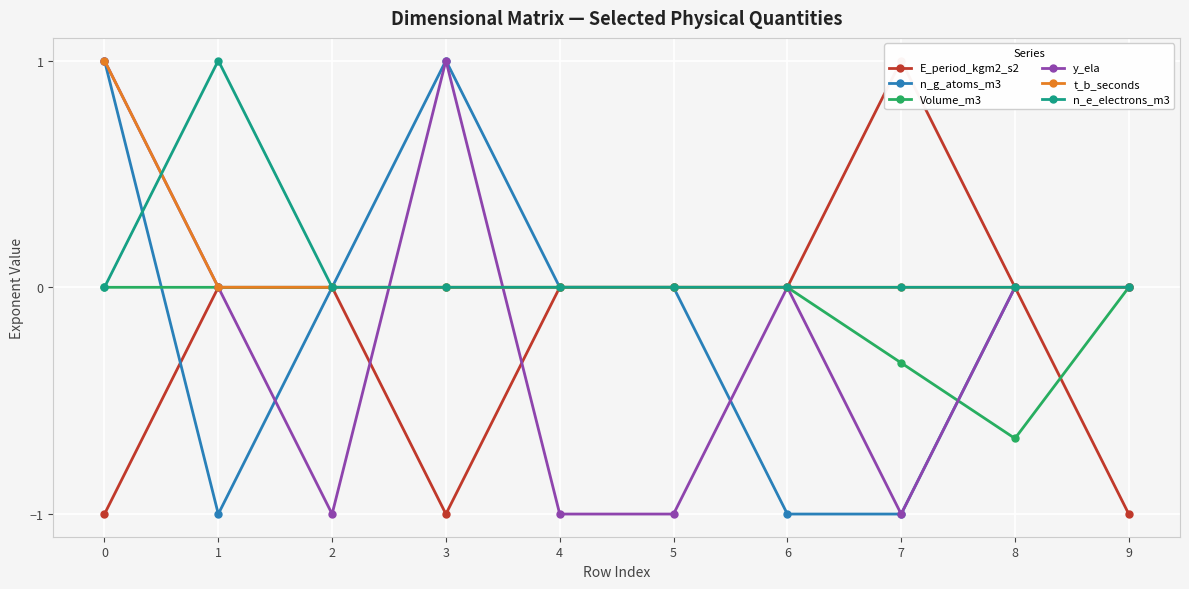

Where do n_g_atoms_m3 and n_e_electrons_m3 first cross each other?

0 and 1